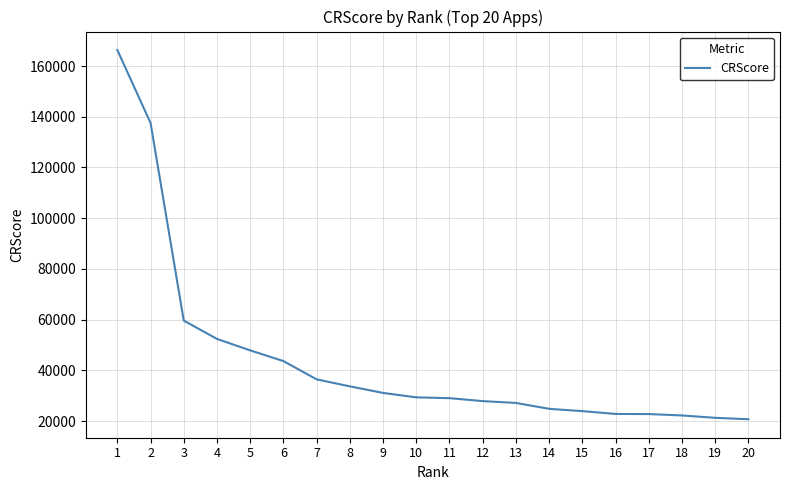

What is the greatest value displayed?

166306